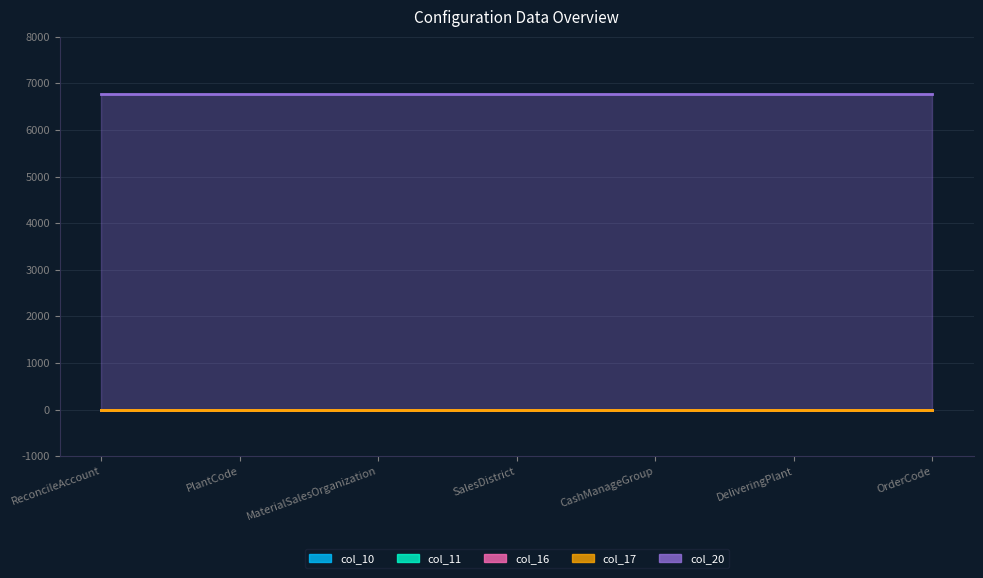

What position from the left is OrderCode?

7